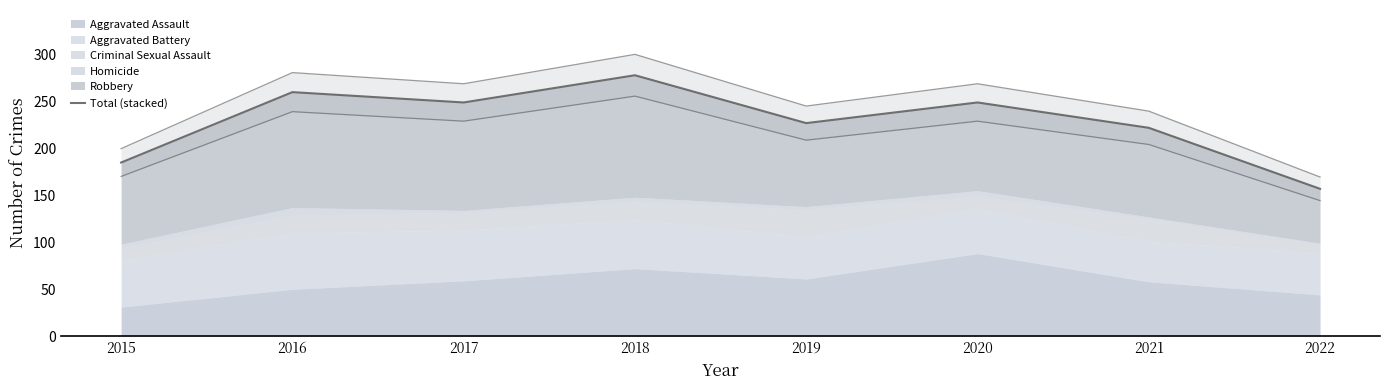

What is the value of the 3rd point from the left?

249